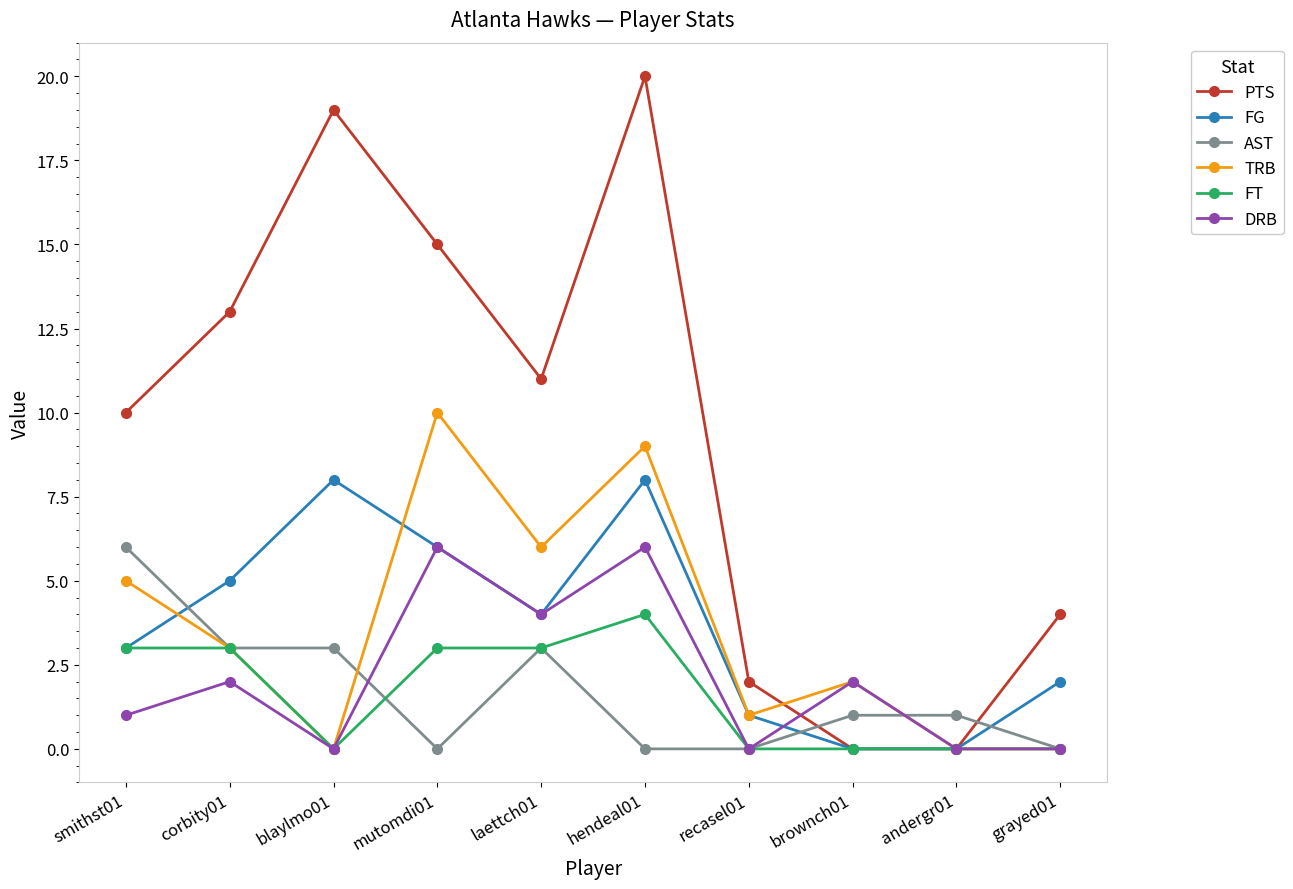

Where is TRB nearest to the value 5?

smithst01